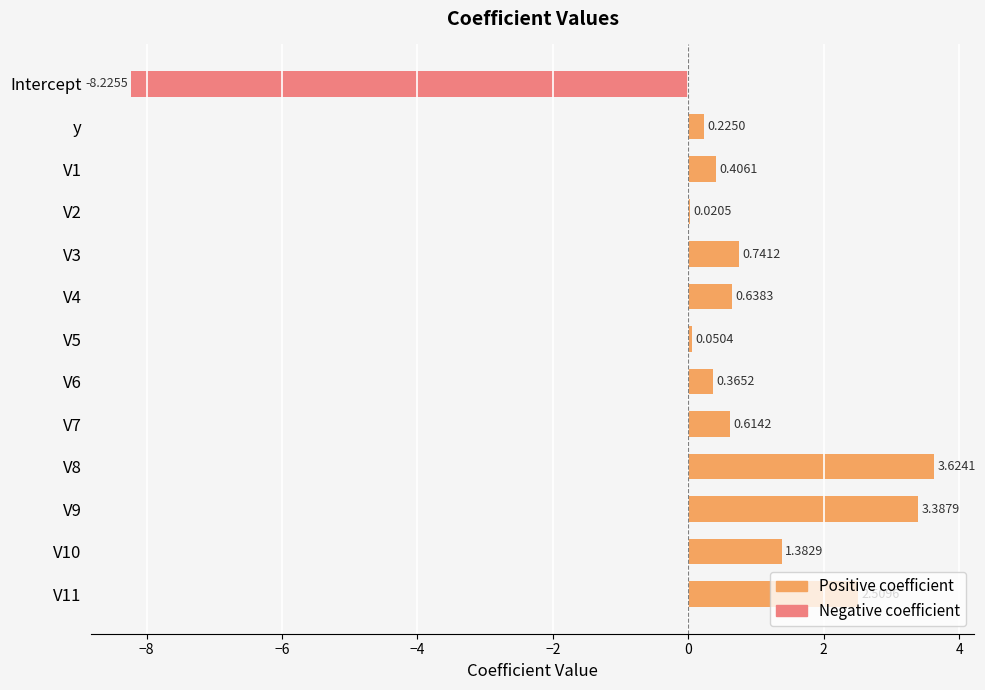

Rank the series by their average value, from lowest to highest.

Negative coefficient, Positive coefficient